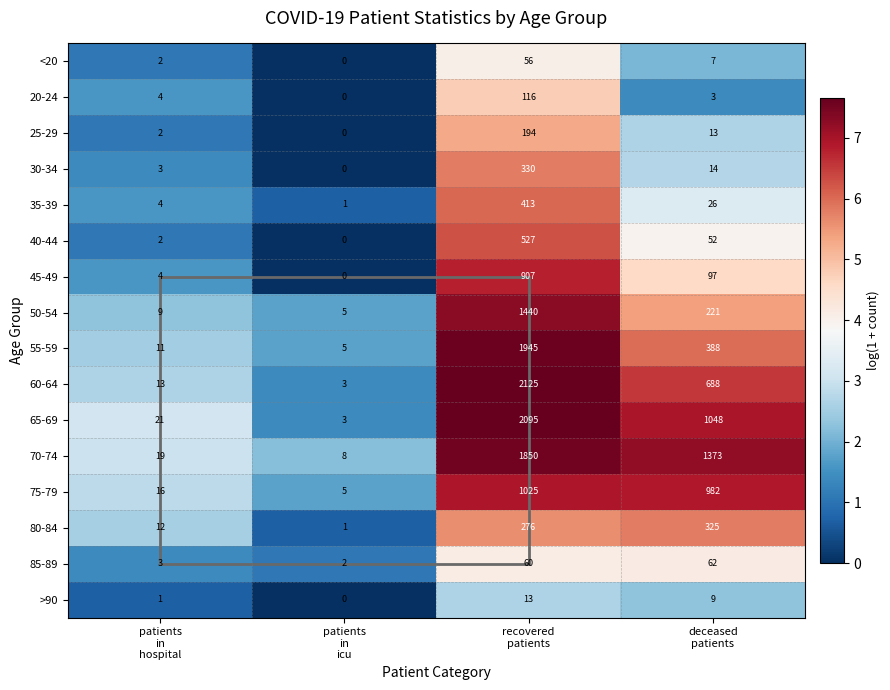

Which series has the largest total across all categories?

70-74